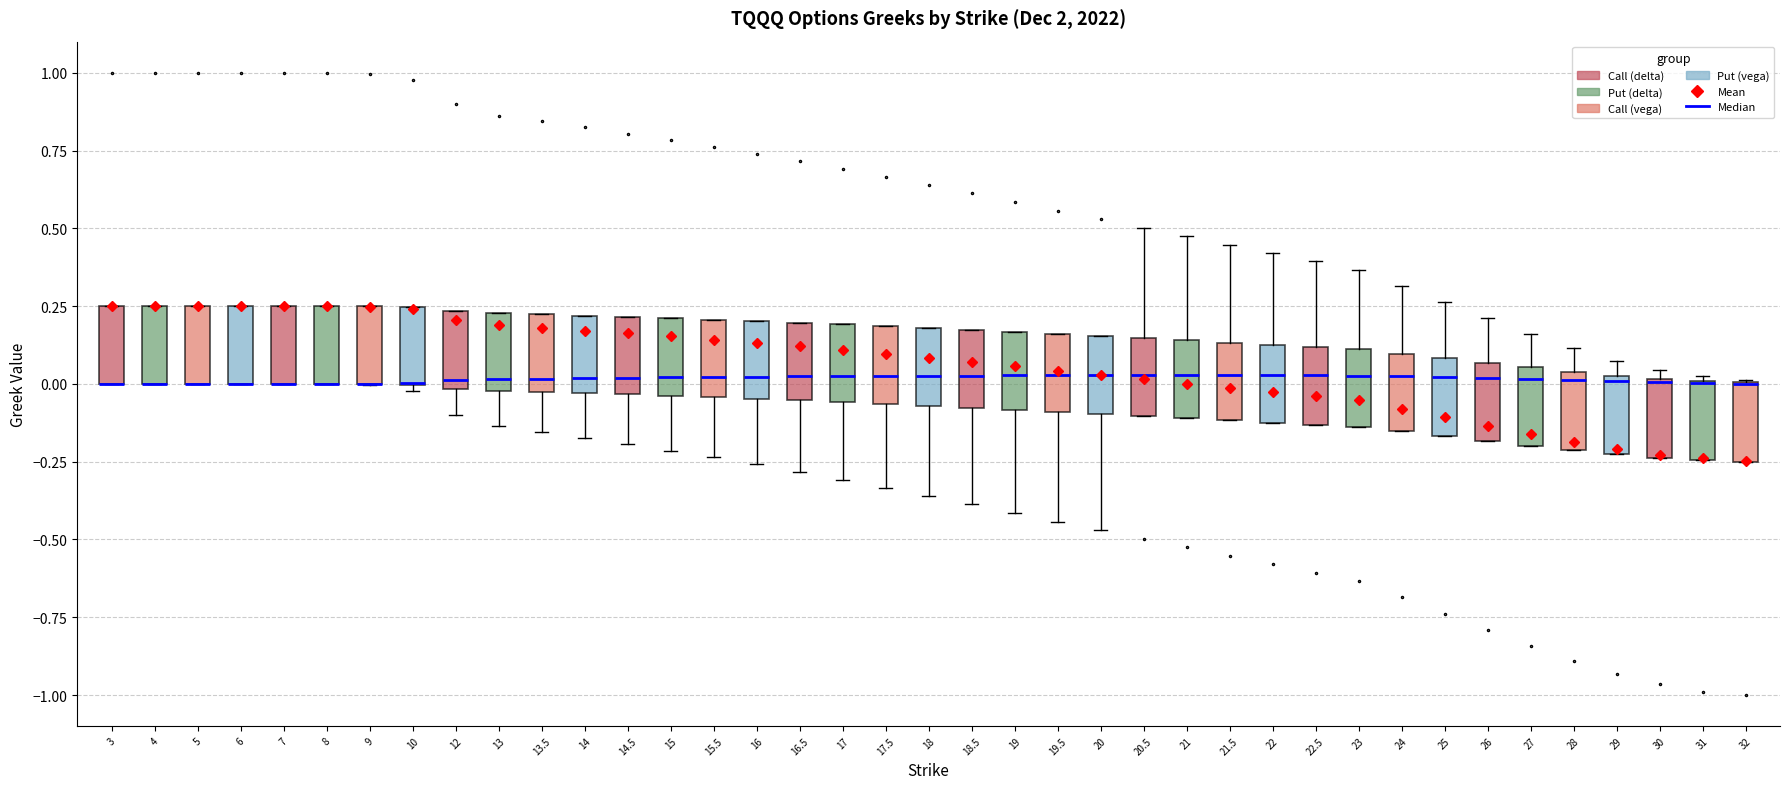

Reading left to right, read every box against the y-axis: the position of its median line, the range the box covers, and the ends of its whiskers. The values are not printed on the chart, so give them approximately, as read against the axis.

3: median 0.00 (drawn on the box's lower edge), box 0.00 to 0.25, whiskers 0.00 to 0.25
4: median 0.00 (drawn on the box's lower edge), box 0.00 to 0.25, whiskers 0.00 to 0.25
5: median 0.00 (drawn on the box's lower edge), box 0.00 to 0.25, whiskers 0.00 to 0.25
6: median 0.00 (drawn on the box's lower edge), box 0.00 to 0.25, whiskers 0.00 to 0.25
7: median 0.00 (drawn on the box's lower edge), box 0.00 to 0.25, whiskers 0.00 to 0.25
8: median 0.00 (drawn on the box's lower edge), box 0.00 to 0.25, whiskers 0.00 to 0.25
9: median 0.00 (drawn on the box's lower edge), box 0.00 to 0.25, whiskers 0.00 to 0.25
10: median 0.00 (drawn on the box's lower edge), box 0.00 to 0.25, whiskers 0.00 (just below the box's lower edge) to 0.25
12: median 0.00 (just above the box's lower edge), box 0.00 to 0.25, whiskers -0.10 to 0.25
13: median 0.00 (just above the box's lower edge), box 0.00 to 0.25, whiskers -0.15 to 0.25
13.5: median 0.00, box -0.05 to 0.20, whiskers -0.15 to 0.20
14: median 0.00, box -0.05 to 0.20, whiskers -0.15 to 0.20
14.5: median 0.00, box -0.05 to 0.20, whiskers -0.20 to 0.20
15: median 0.00, box -0.05 to 0.20, whiskers -0.20 to 0.20
15.5: median 0.00, box -0.05 to 0.20, whiskers -0.25 to 0.20
16: median 0.00, box -0.05 to 0.20, whiskers -0.25 to 0.20
16.5: median 0.00, box -0.05 to 0.20, whiskers -0.30 to 0.20
17: median 0.00, box -0.05 to 0.20, whiskers -0.30 to 0.20
17.5: median 0.05, box -0.05 to 0.20, whiskers -0.35 to 0.20
18: median 0.05, box -0.05 to 0.20, whiskers -0.35 to 0.20
18.5: median 0.05, box -0.10 to 0.15, whiskers -0.40 to 0.15
19: median 0.05, box -0.10 to 0.15, whiskers -0.40 to 0.15
19.5: median 0.05, box -0.10 to 0.15, whiskers -0.45 to 0.15
20: median 0.05, box -0.10 to 0.15, whiskers -0.45 to 0.15
20.5: median 0.05, box -0.10 to 0.15, whiskers -0.10 to 0.50
21: median 0.05, box -0.10 to 0.15, whiskers -0.10 to 0.45
21.5: median 0.05, box -0.10 to 0.15, whiskers -0.10 to 0.45
22: median 0.05, box -0.10 to 0.15, whiskers -0.10 to 0.40
22.5: median 0.05, box -0.15 to 0.10, whiskers -0.15 to 0.40
23: median 0.05, box -0.15 to 0.10, whiskers -0.15 to 0.35
24: median 0.00, box -0.15 to 0.10, whiskers -0.15 to 0.30
25: median 0.00, box -0.15 to 0.10, whiskers -0.15 to 0.25
26: median 0.00, box -0.20 to 0.05, whiskers -0.20 to 0.20
27: median 0.00, box -0.20 to 0.05, whiskers -0.20 to 0.15
28: median 0.00, box -0.20 to 0.05, whiskers -0.20 to 0.10
29: median 0.00, box -0.25 to 0.05, whiskers -0.25 to 0.10
30: median 0.00, box -0.25 to 0.00, whiskers -0.25 to 0.05
31: median 0.00 (drawn on the box's upper edge), box -0.25 to 0.00, whiskers -0.25 to 0.00 (just above the box's upper edge)
32: median 0.00 (drawn on the box's upper edge), box -0.25 to 0.00, whiskers -0.25 to 0.00